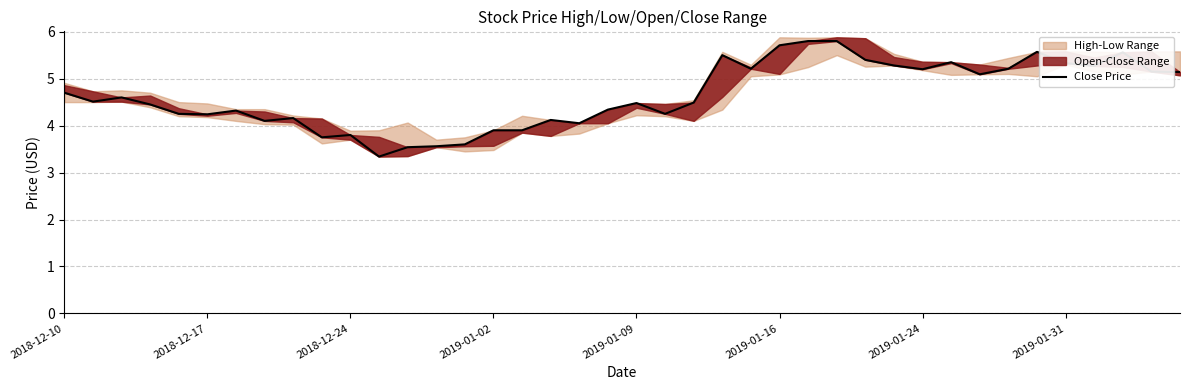

The chart shows a value of 2.4 at 2019-01-16. True or false?

False